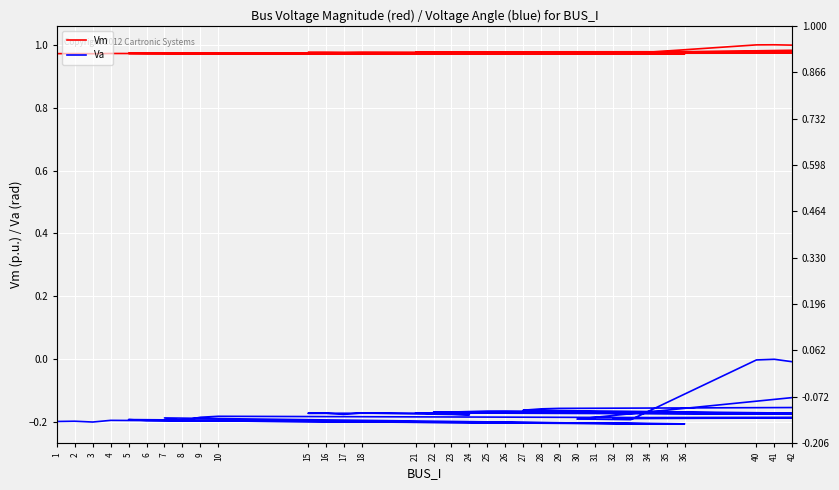

The Va series shows -0.2 at 5. True or false?

True